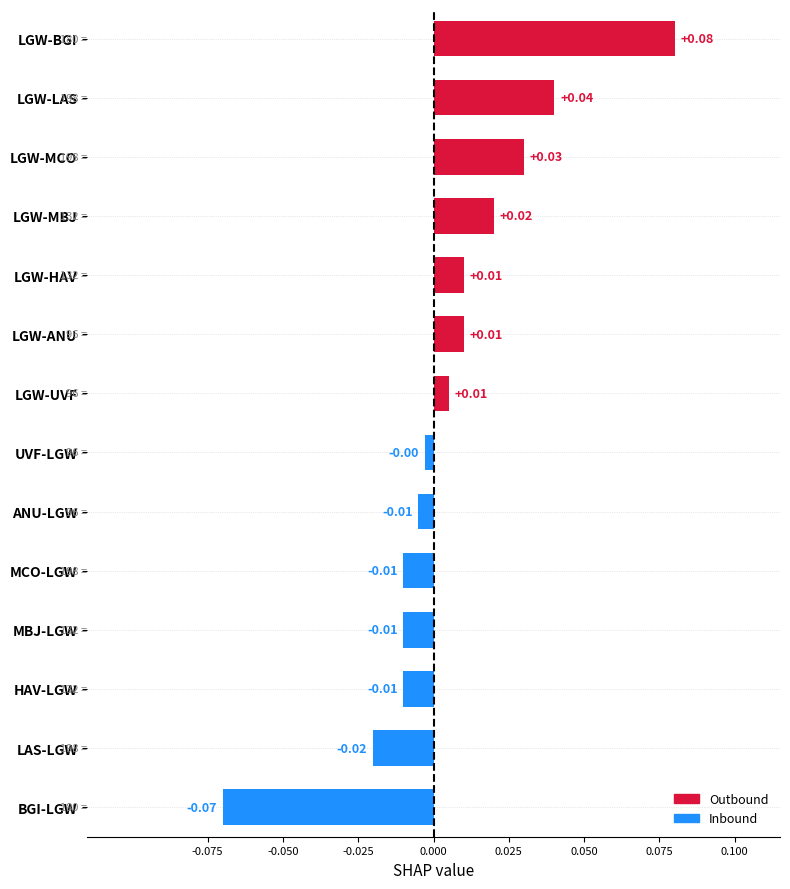

Which label corresponds to the smallest value in the chart?

BGI-LGW